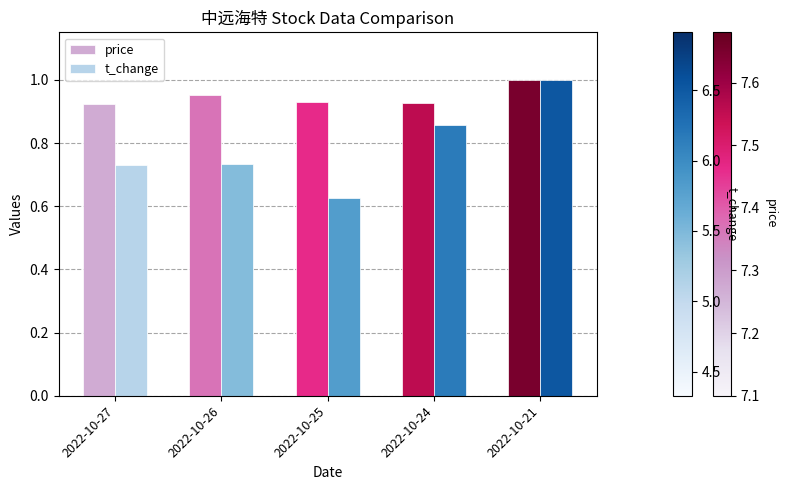

What is the sum of the price values at 2022-10-27 and 2022-10-24?

1.9